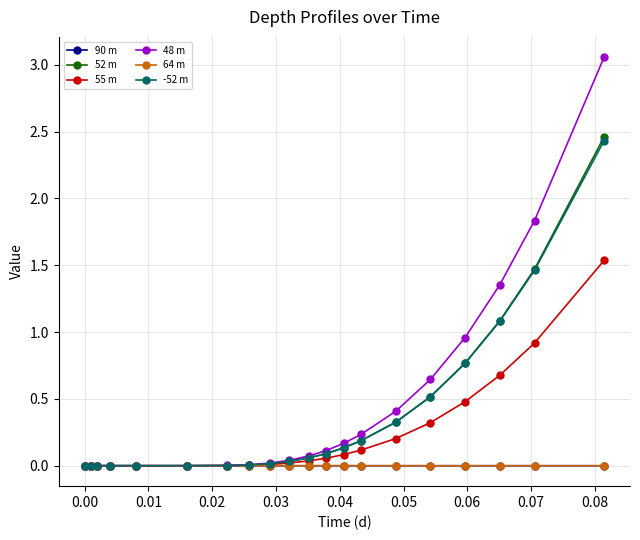

Which series has the largest range (max minus min)?

48 m